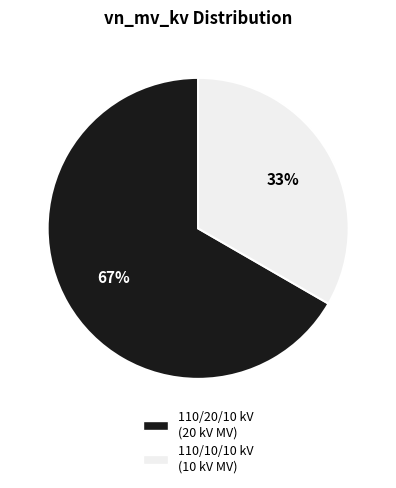

To the nearest percent, what is the average slice percentage?

50%